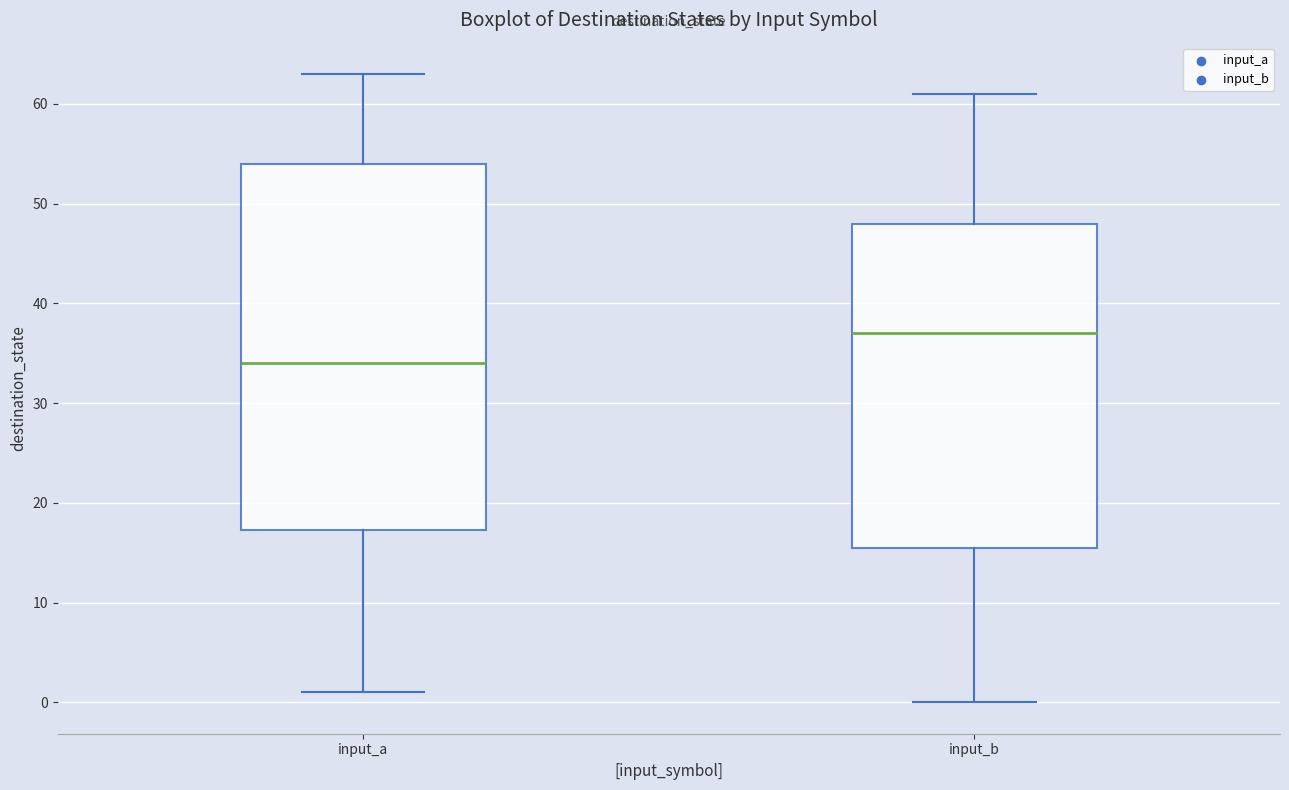

Where is the upper edge of the box for input_a on the y-axis? The values are not printed on the chart, so give them approximately, as read against the axis.

54